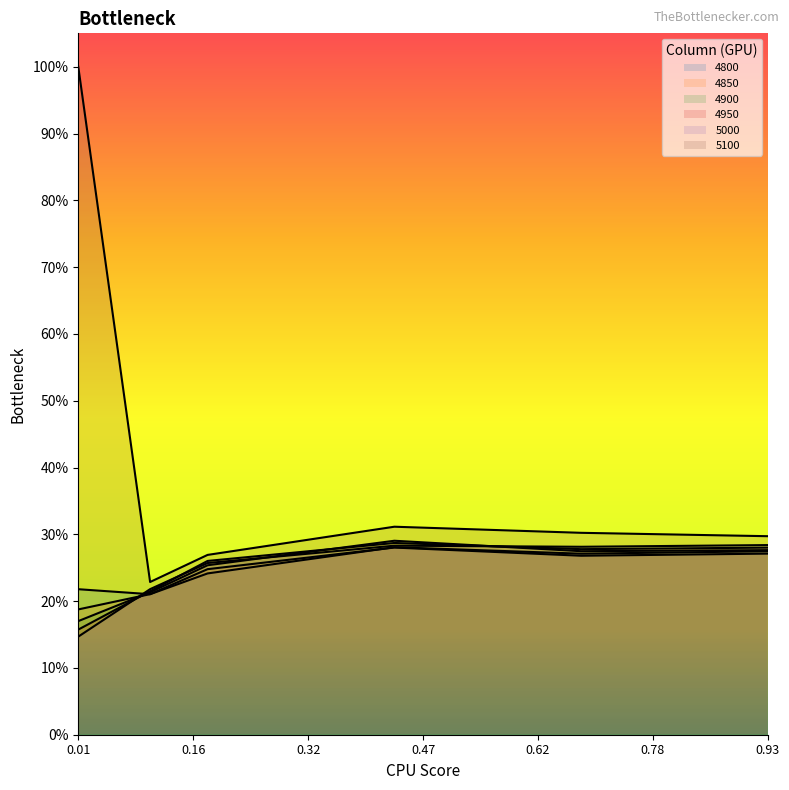

What are all the series names shown in the legend?

4800, 4850, 4900, 4950, 5000, 5100